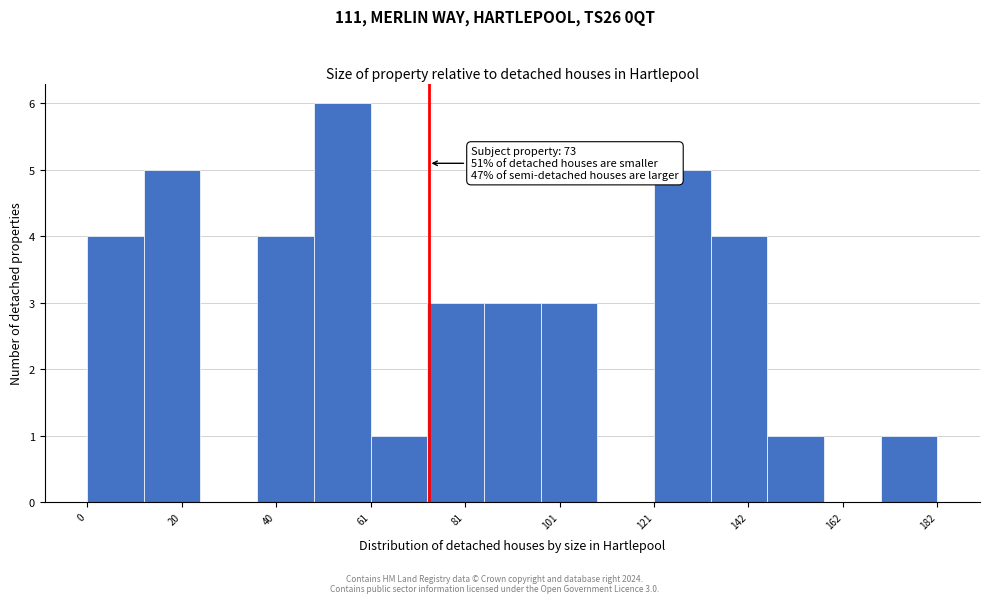

Around what value on the x-axis is the tallest bar? Give the approximate position of its centre, as read against the axis.

55